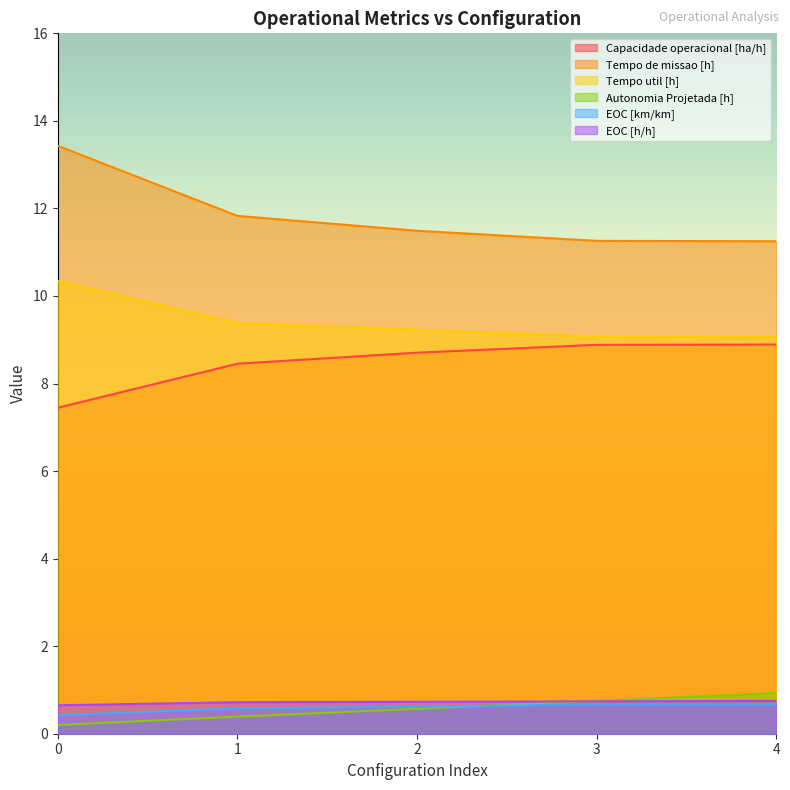

What is the spread (max minus min) of values at 0?

13.2